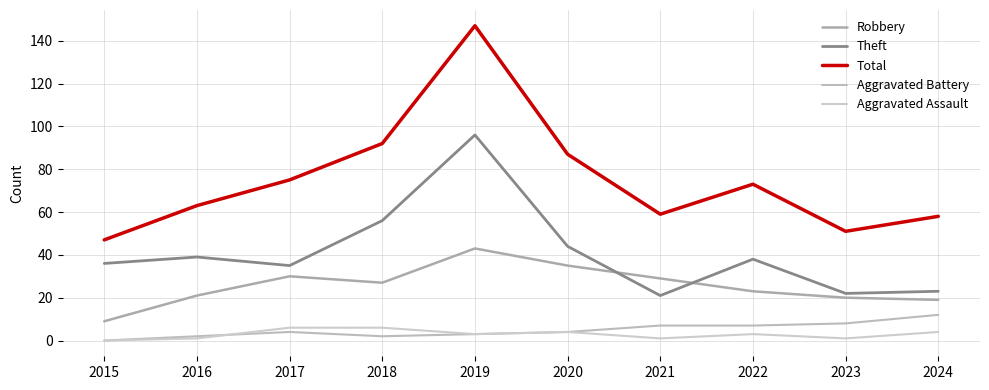

How many interior local peaks does the Aggravated Assault series have?

2